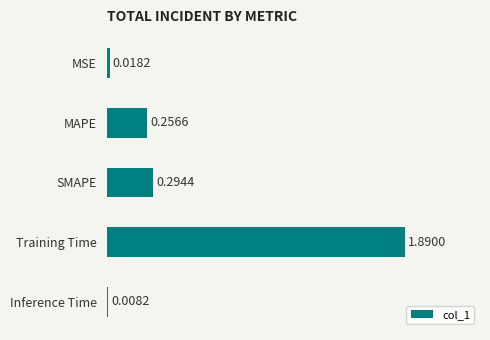

At which label is the value closest to 0?

Inference Time